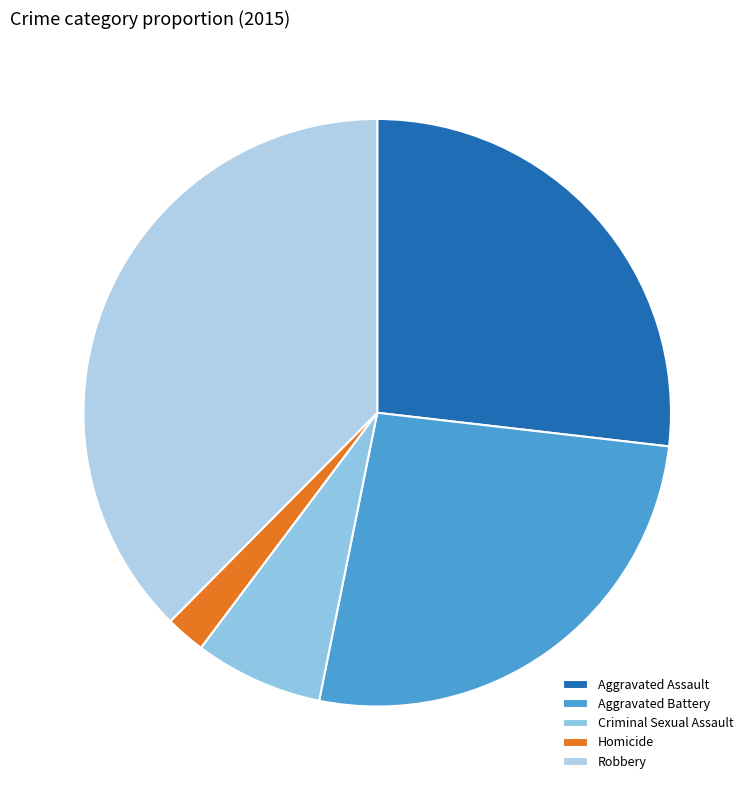

Approximately how many times larger is the value at Aggravated Battery compared to Robbery?

0.7